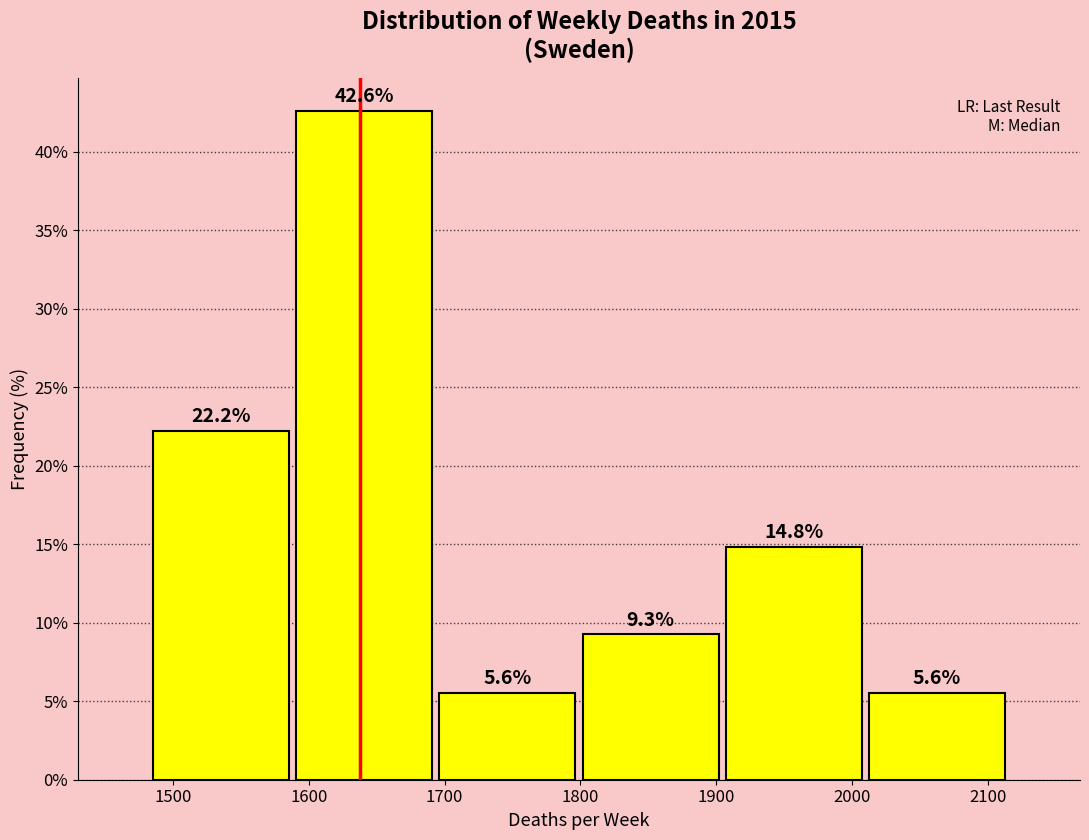

Over which range of the x-axis is the bar tallest?

1590 to 1690